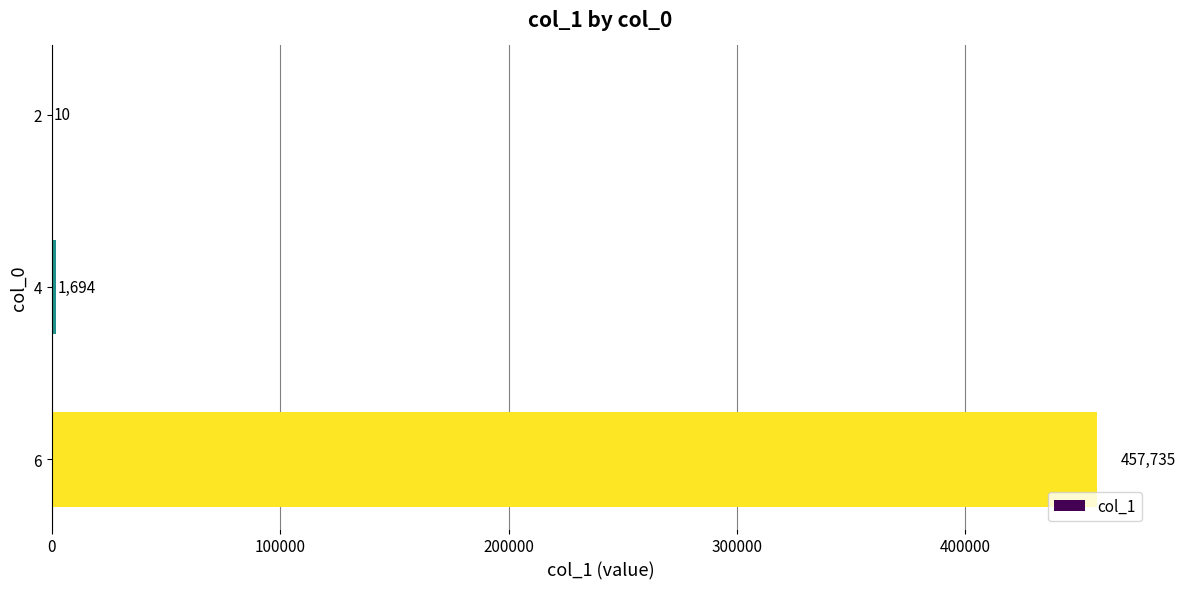

Which has a higher value, 4 or 6?

6